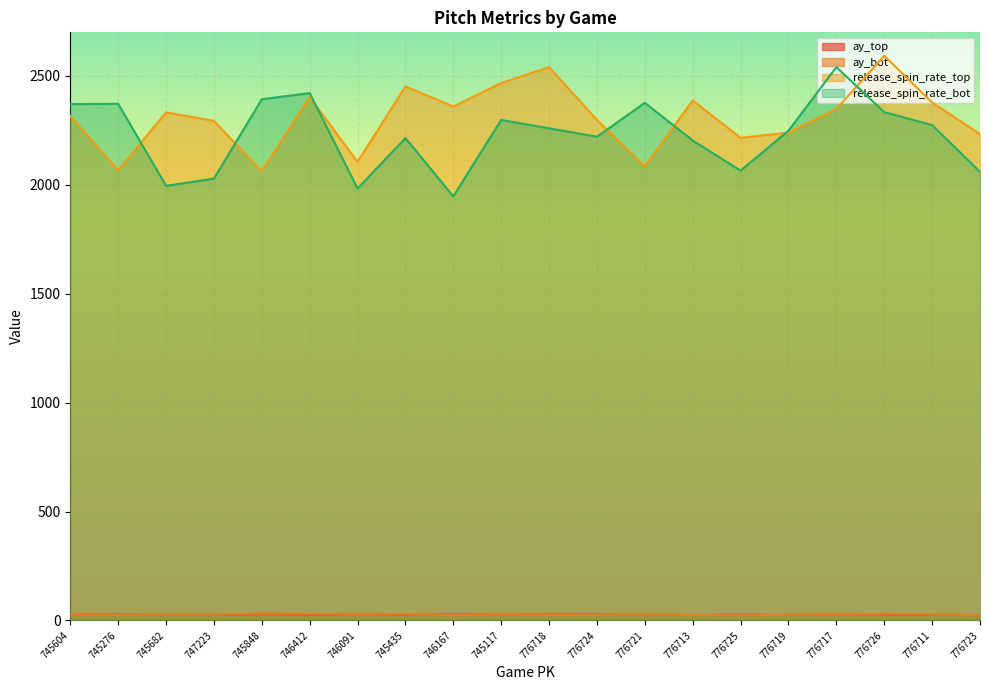

Reading left to right, transcribe all the data shown in this chart.

ay_top: 745604=28.5	745276=27.4	745682=26.4	747223=25.7	745848=29.7	746412=28.1	746091=28.0	745435=27.4	746167=27.9	745117=28.9	776718=29.3	776724=27.7	776721=26.7	776713=25.3	776725=27.3	776719=25.5	776717=29.6	776726=28.3	776711=26.9	776723=24.9
ay_bot: 745604=28.0	745276=25.5	745682=26.9	747223=26.7	745848=32.3	746412=31.5	746091=27.0	745435=29.4	746167=24.2	745117=28.9	776718=26.8	776724=25.6	776721=27.7	776713=25.7	776725=24.1	776719=26.4	776717=28.7	776726=31.3	776711=28.3	776723=24.3
release_spin_rate_top: 745604=2316.0	745276=2066.1	745682=2332.5	747223=2293.7	745848=2062.0	746412=2402.3	746091=2105.6	745435=2451.8	746167=2359.4	745117=2467.1	776718=2539.9	776724=2298.0	776721=2084.4	776713=2387.5	776725=2215.6	776719=2240.2	776717=2348.1	776726=2592.3	776711=2378.0	776723=2232.9
release_spin_rate_bot: 745604=2370.4	745276=2371.9	745682=1995.3	747223=2028.3	745848=2392.9	746412=2421.0	746091=1982.6	745435=2214.5	746167=1947.3	745117=2297.8	776718=2259.4	776724=2220.7	776721=2376.4	776713=2203.3	776725=2065.1	776719=2248.2	776717=2540.1	776726=2333.8	776711=2274.2	776723=2059.3